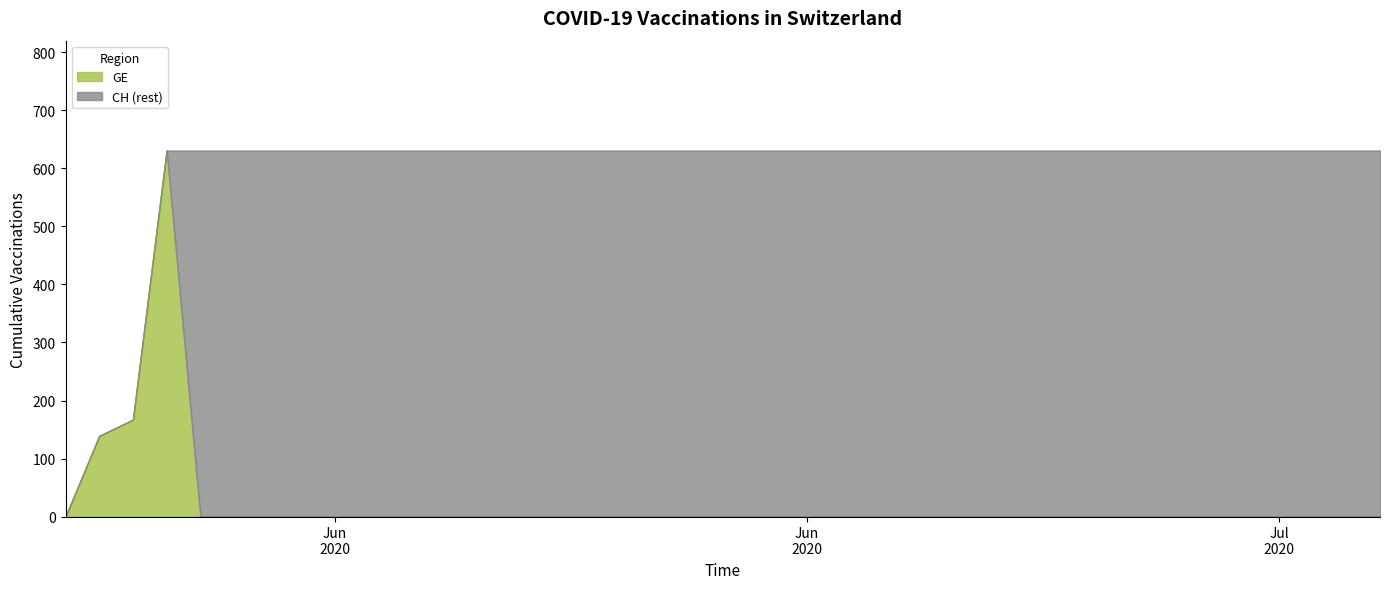

What is the sum of all CH values?

23653